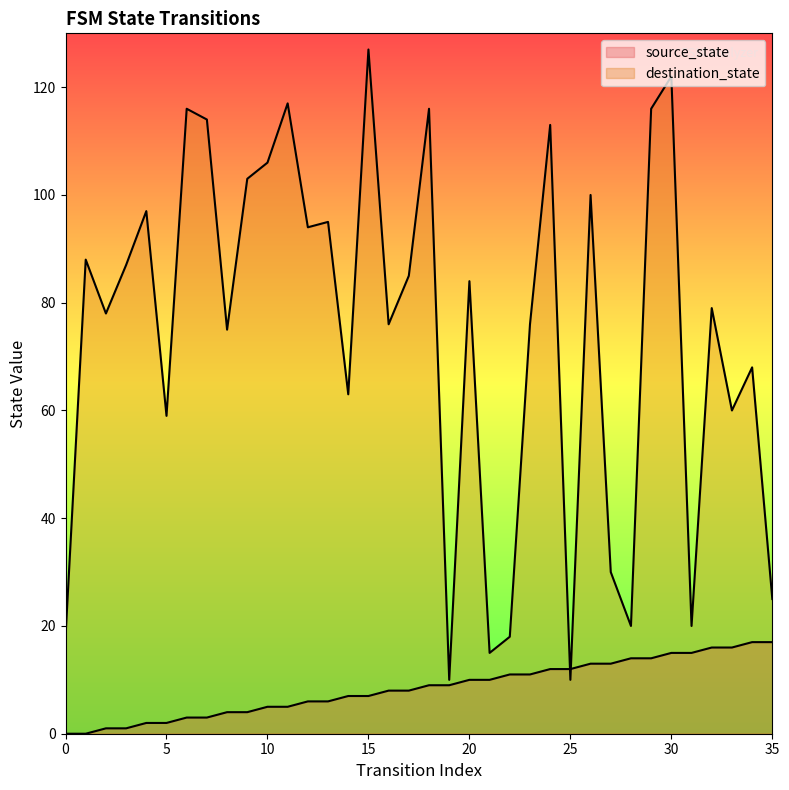

What is the maximum value for source_state?

17